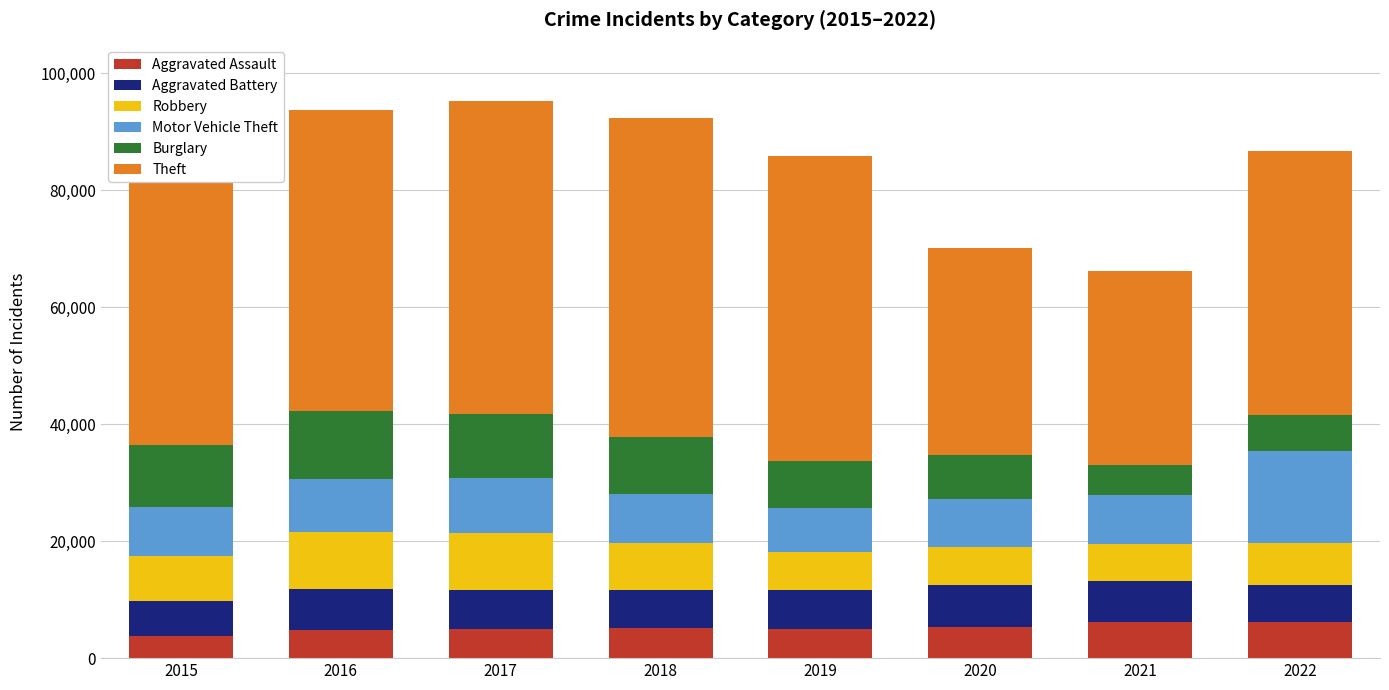

What is the sum of the Aggravated Assault values at 2017 and 2015?

8738